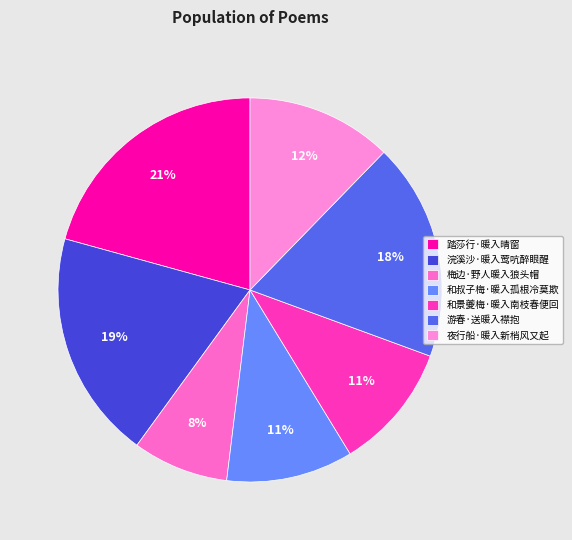

How many slices are in this pie chart?

7